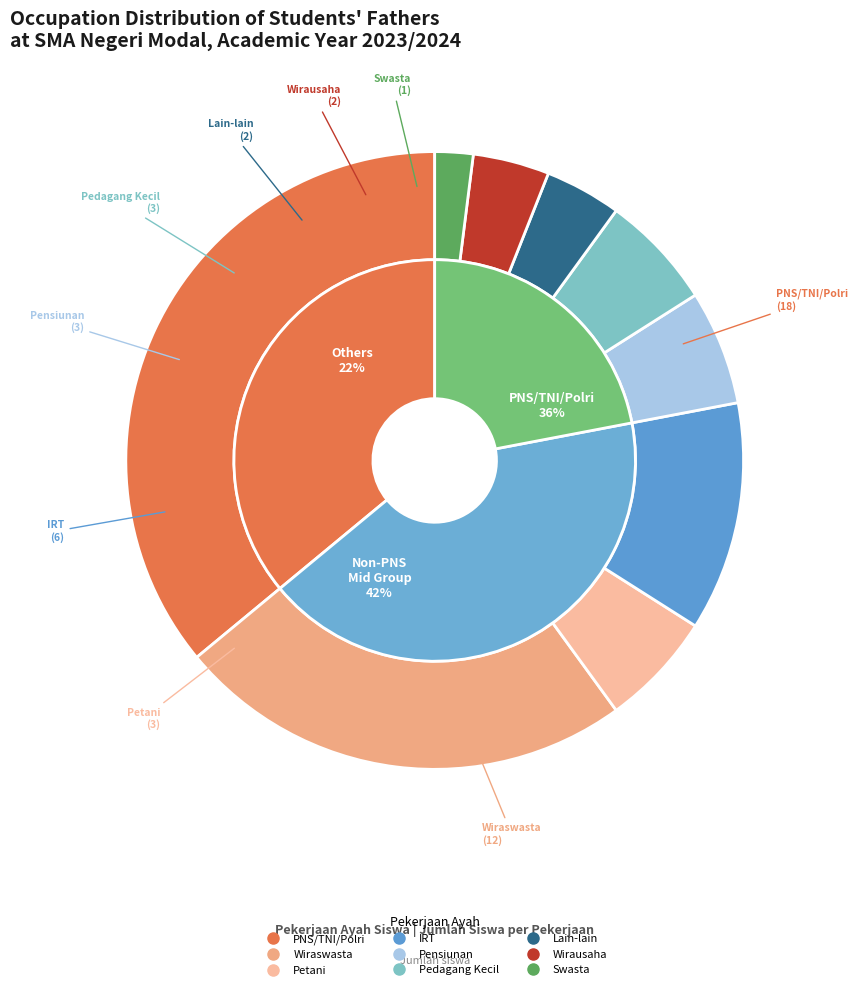

To the nearest percent, what percentage of the pie is Swasta?

2%